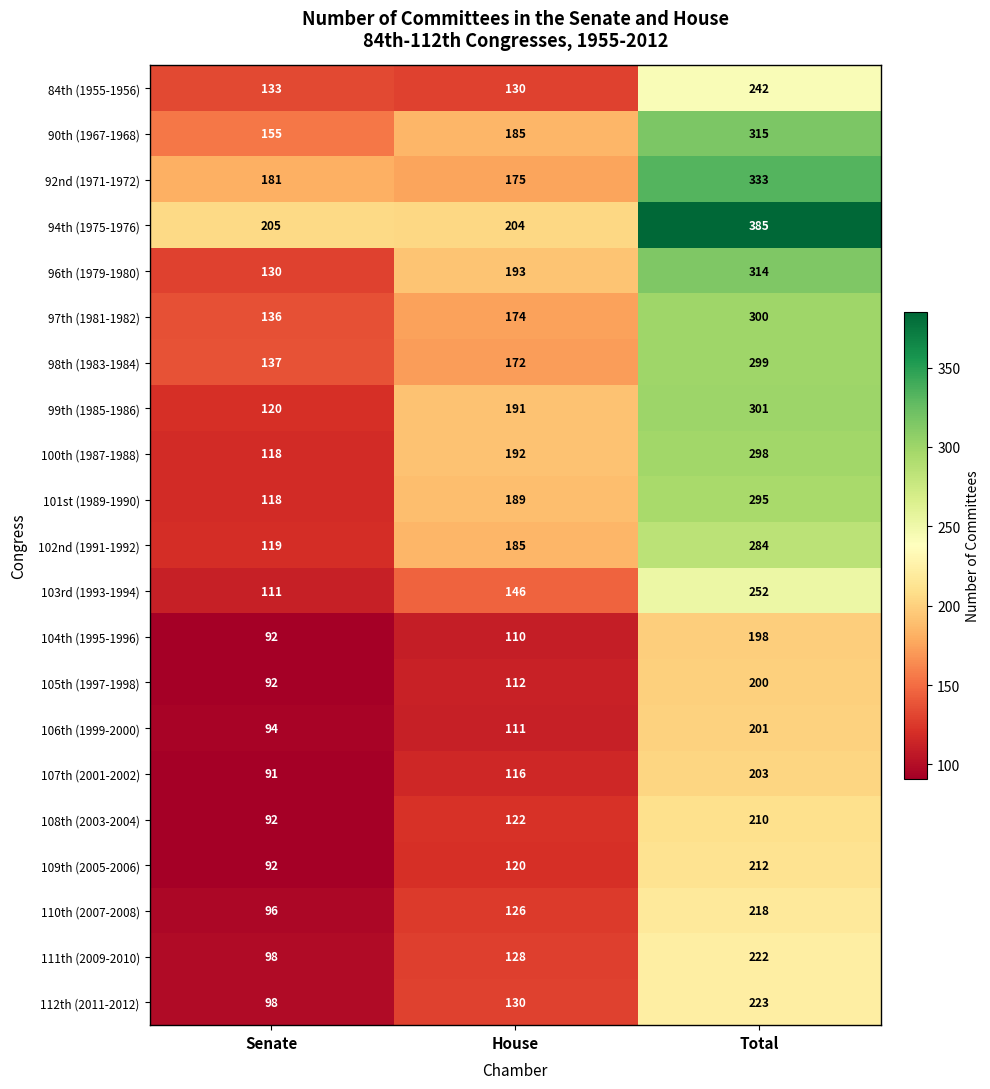

How many categories are shown in the chart?

3